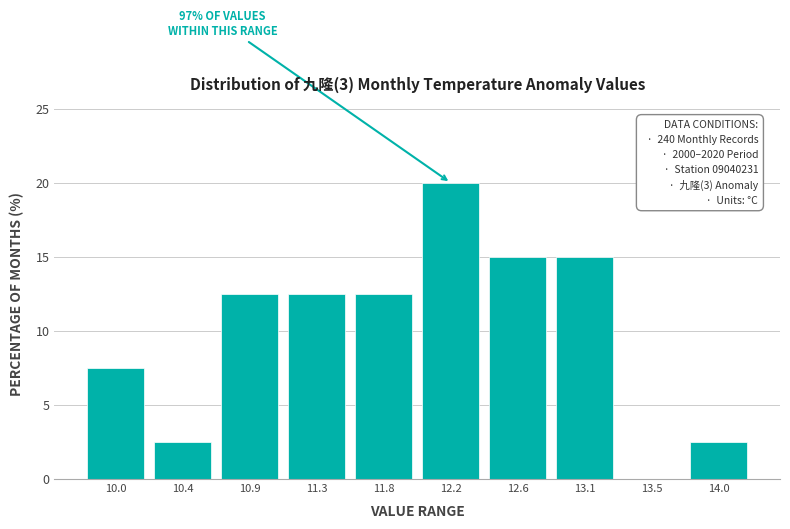

Reading right to left, transcribe all the data shown in this chart.

14.0=2.5	13.5=0.0	13.1=15.0	12.6=15.0	12.2=20.0	11.8=12.5	11.3=12.5	10.9=12.5	10.4=2.5	10.0=7.5